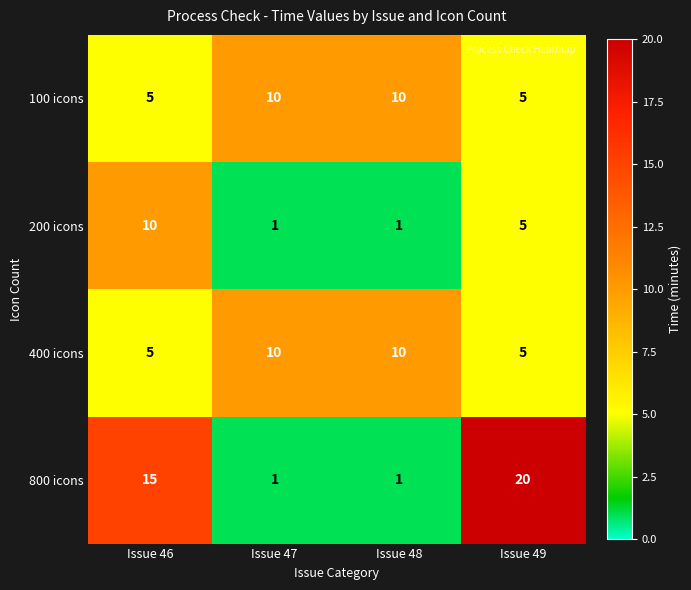

Which series has the largest total across all categories?

800 icons